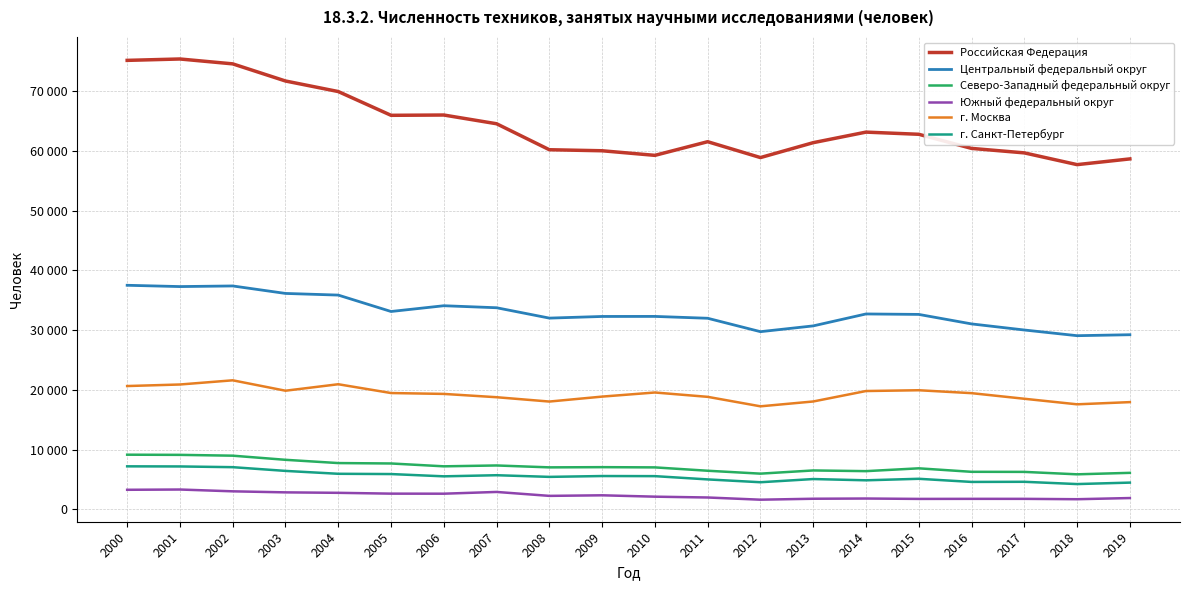

Read the Российская Федерация value at 2006, to the nearest 100.

66000